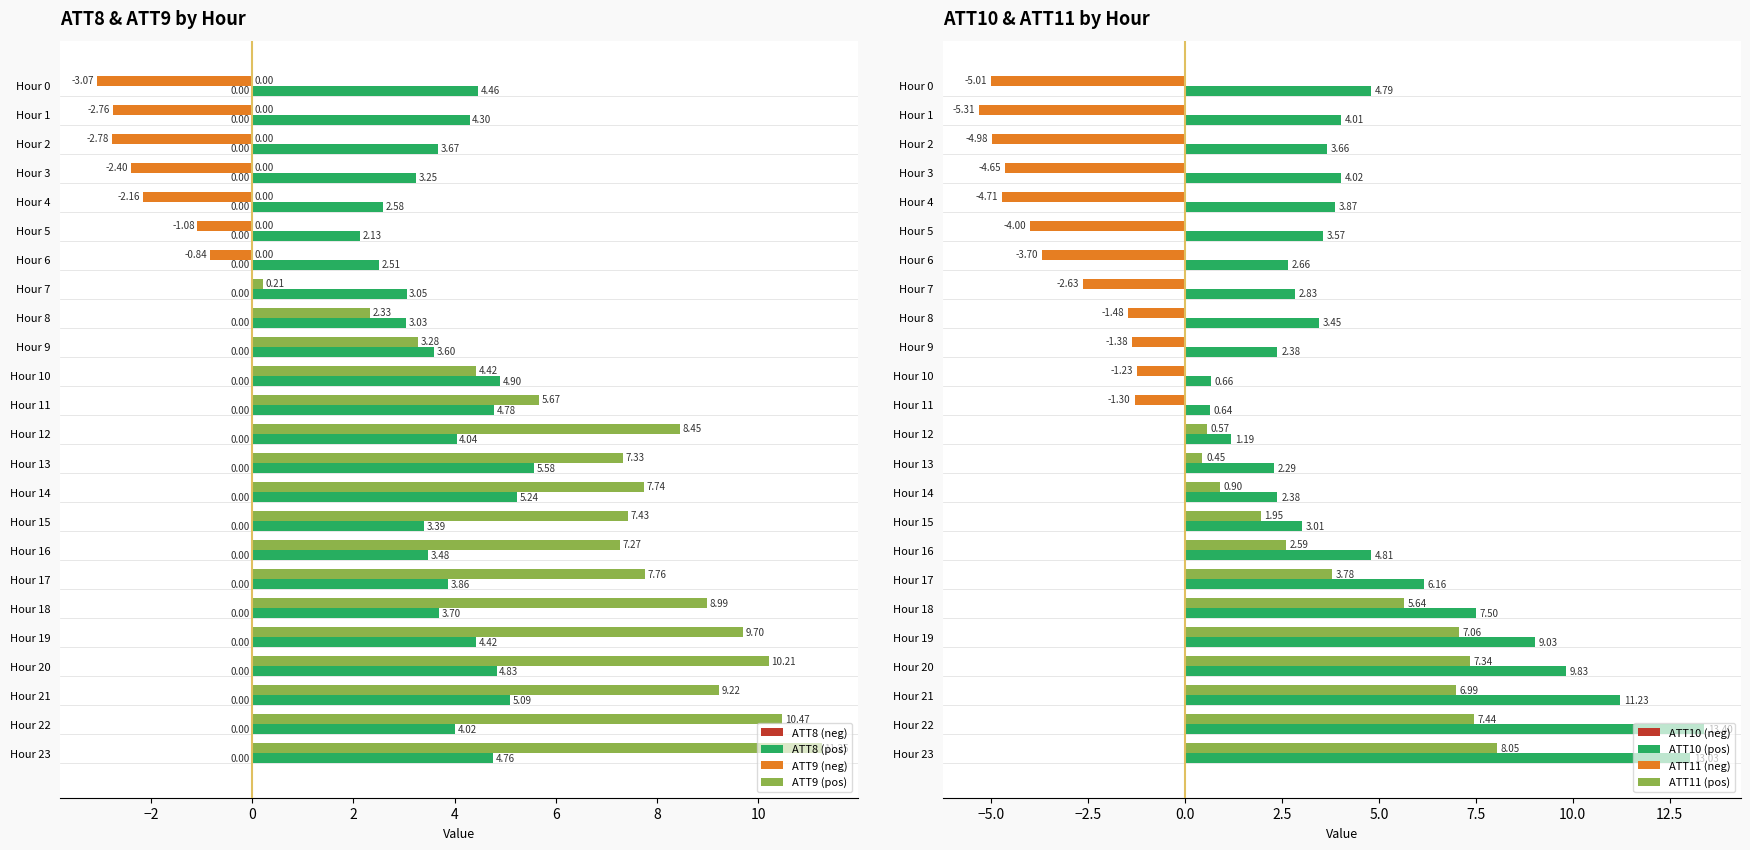

What is the sum of the ATT9 (pos) values at Hour 13 and Hour 19?

17.0